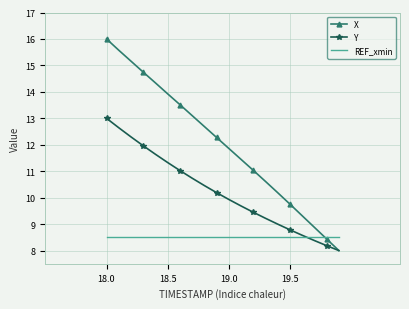

What are all the series names shown in the legend?

X, Y, REF_xmin